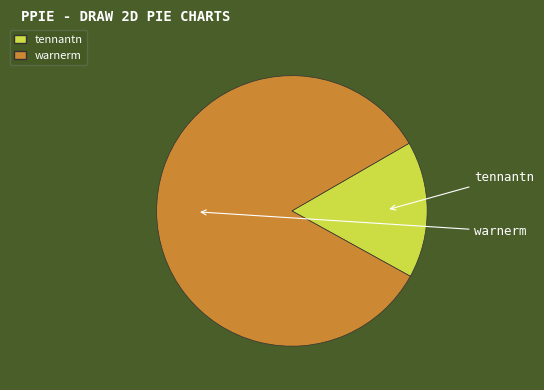

Do tennantn and warnerm together represent more than half of the pie?

Yes